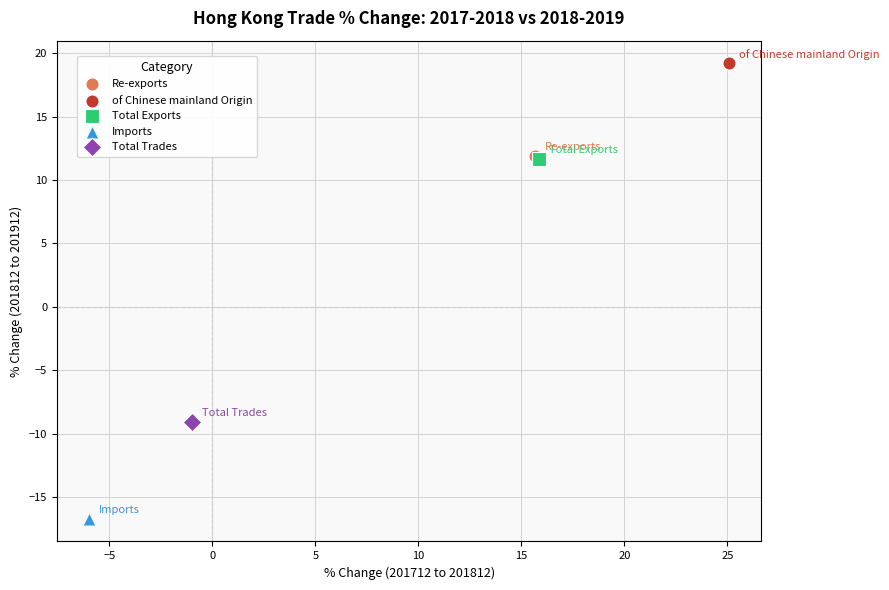

Which series reaches the minimum Y coordinate?

Imports